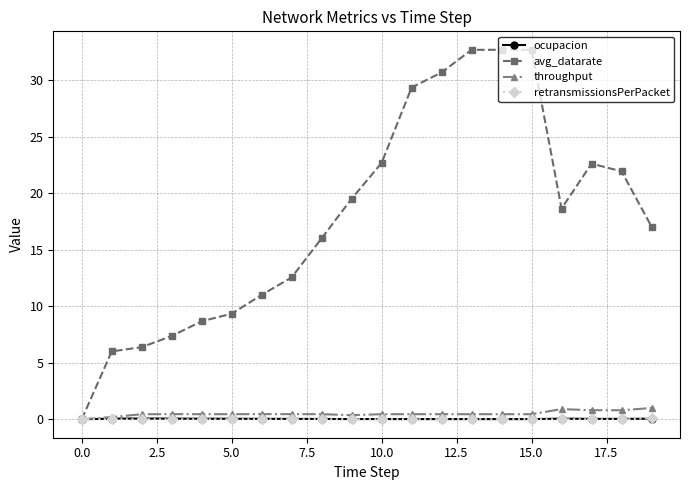

At how many categories does at least one series exceed 18?

10